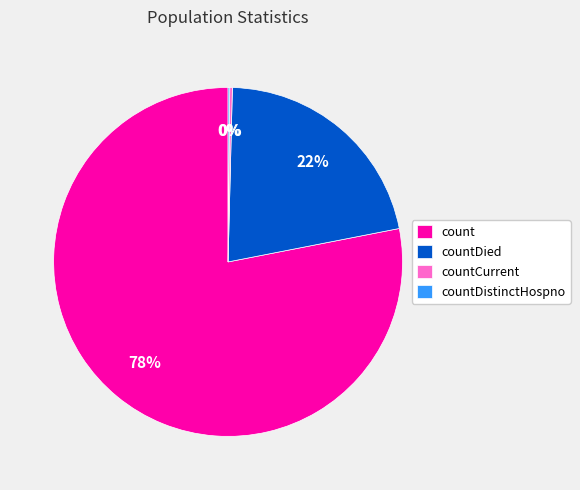

The count slice represents 78% of the pie. True or false?

True